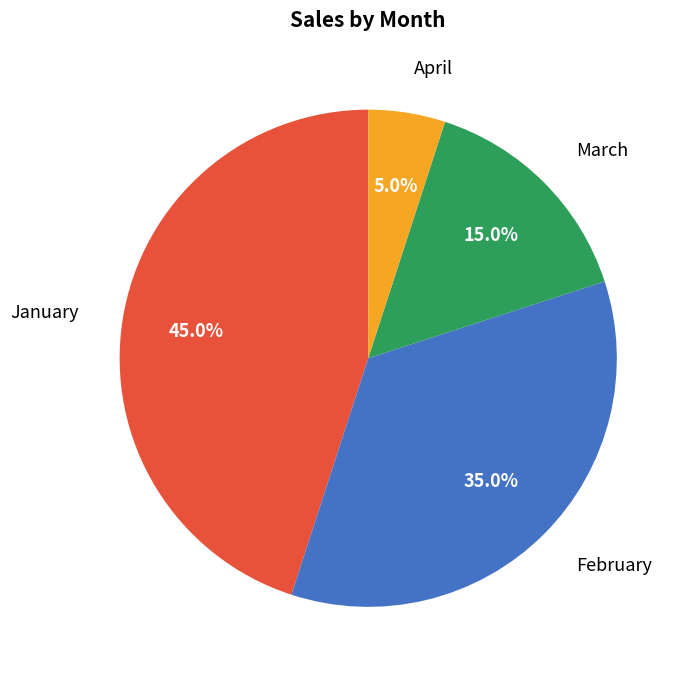

What is the ratio of the value at March to the value at April?

3.0